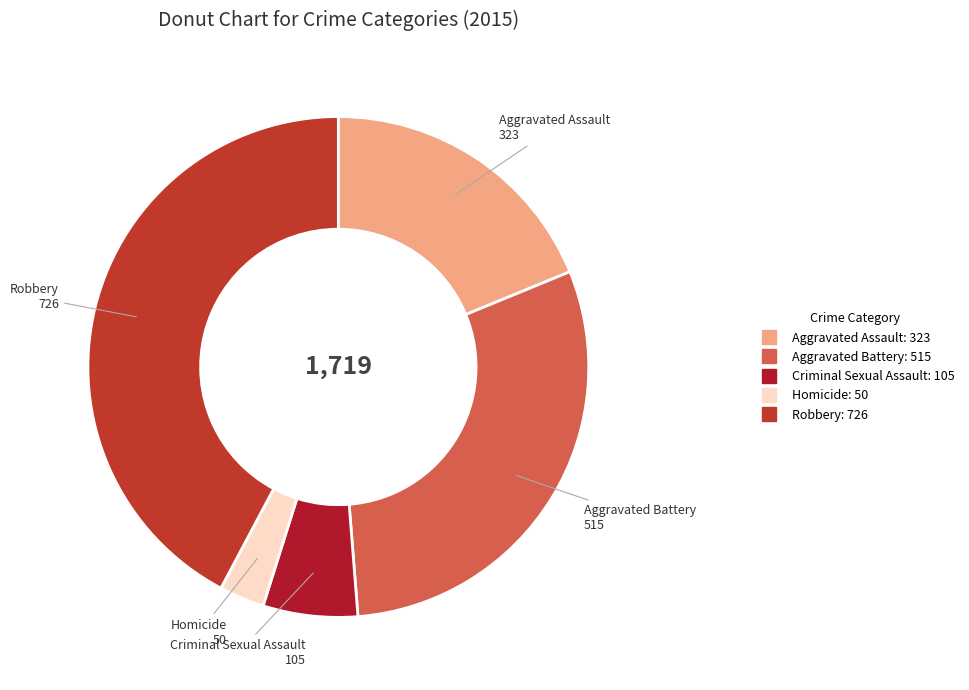

Which category has the smallest portion of the pie?

Homicide